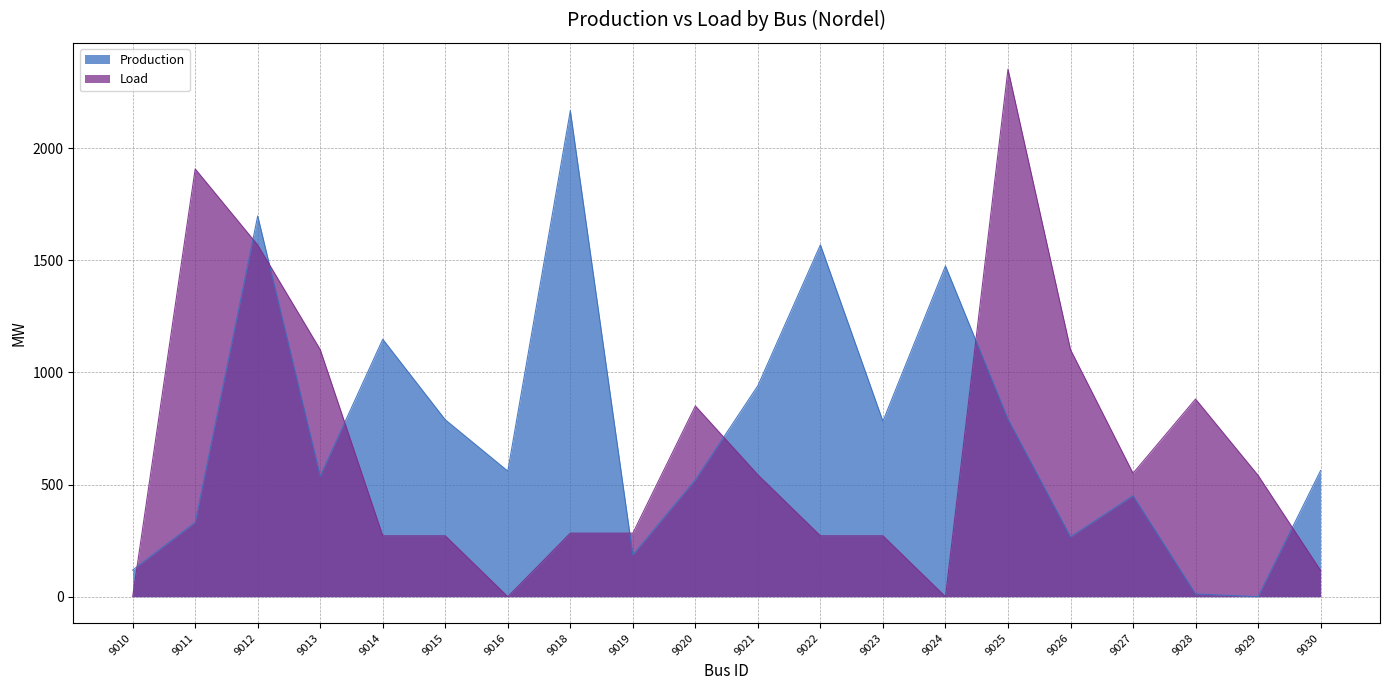

What is the difference between the second highest and second lowest values in the Load series?

1907.4